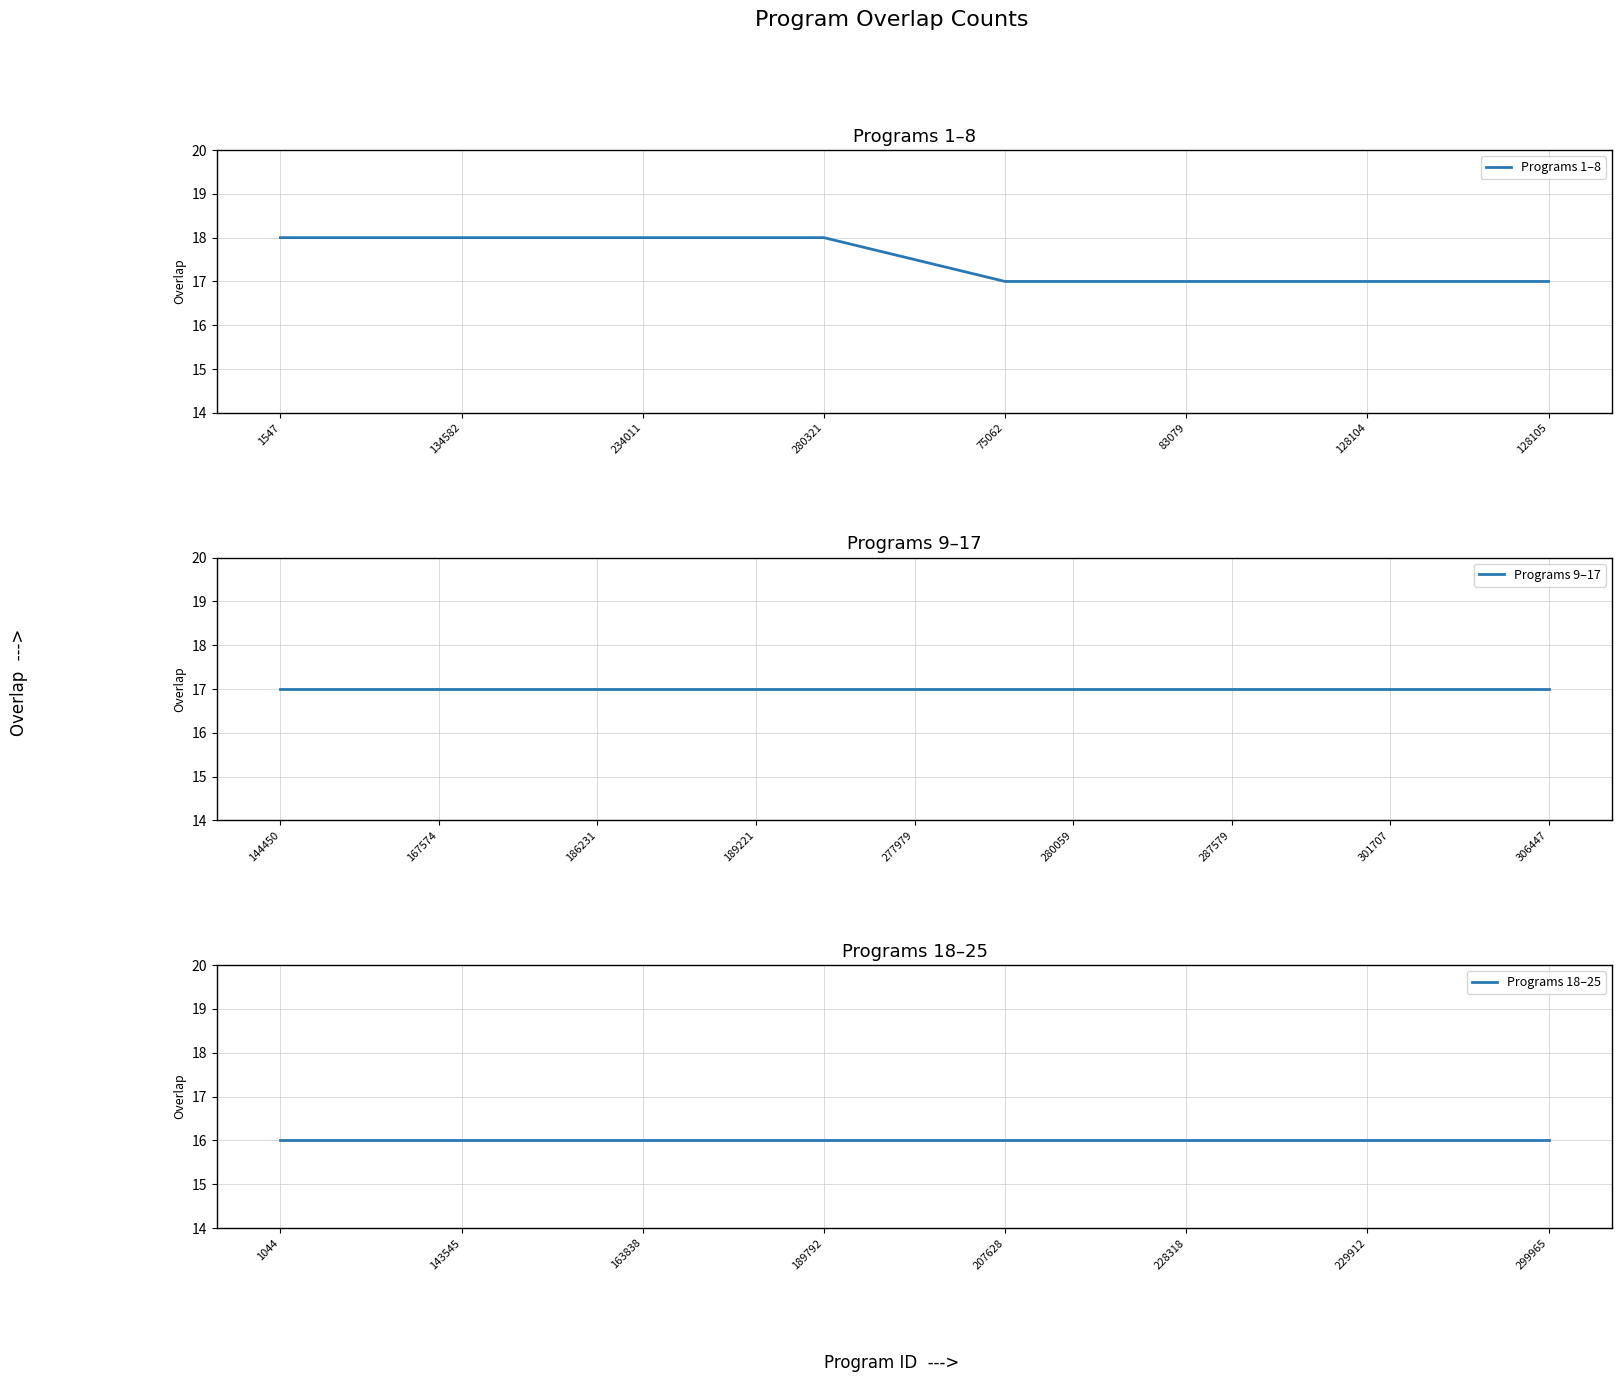

The Programs 1–8 series shows 18 at 234011. True or false?

True